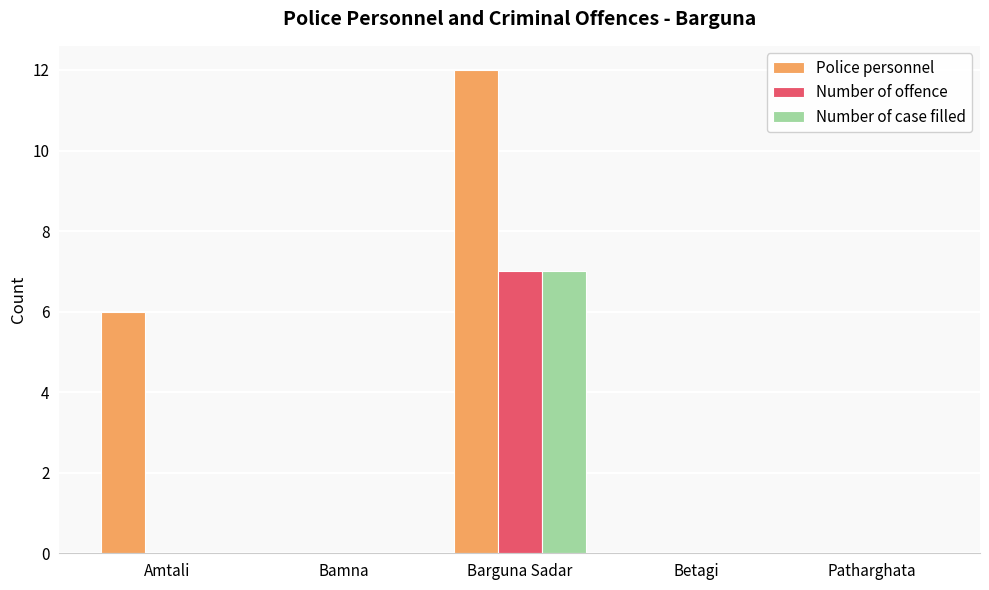

What is the sum of the Police personnel values at Amtali and Bamna?

6